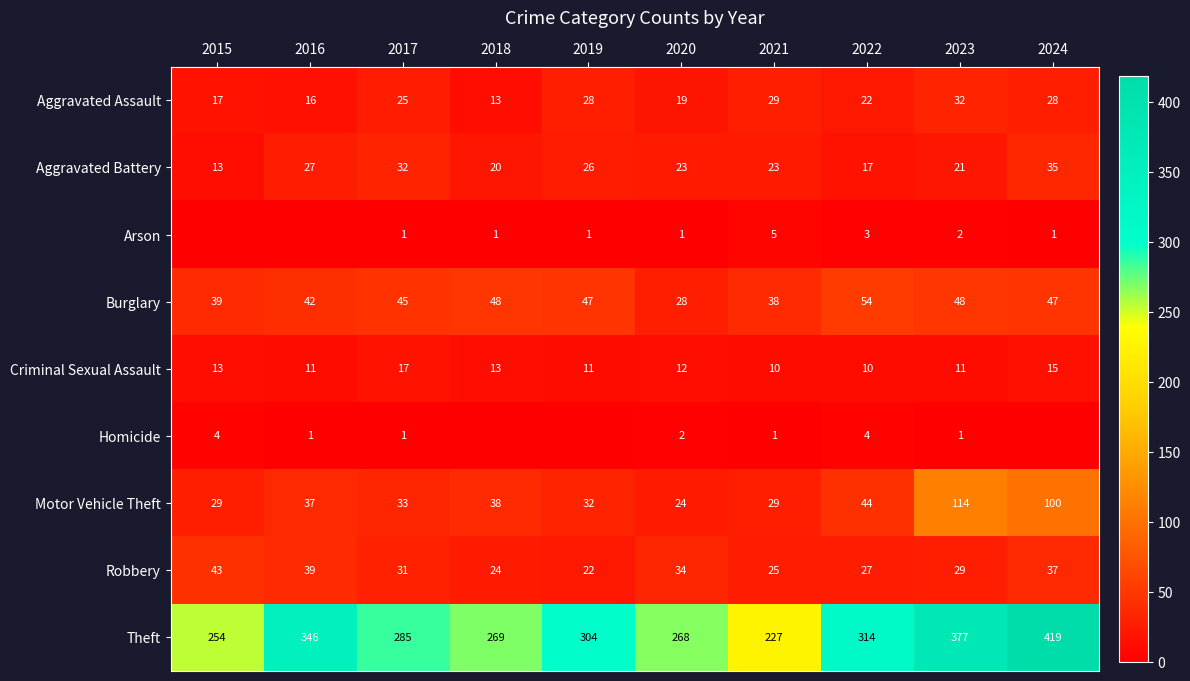

How many data points in Aggravated Battery are less than 23?

4